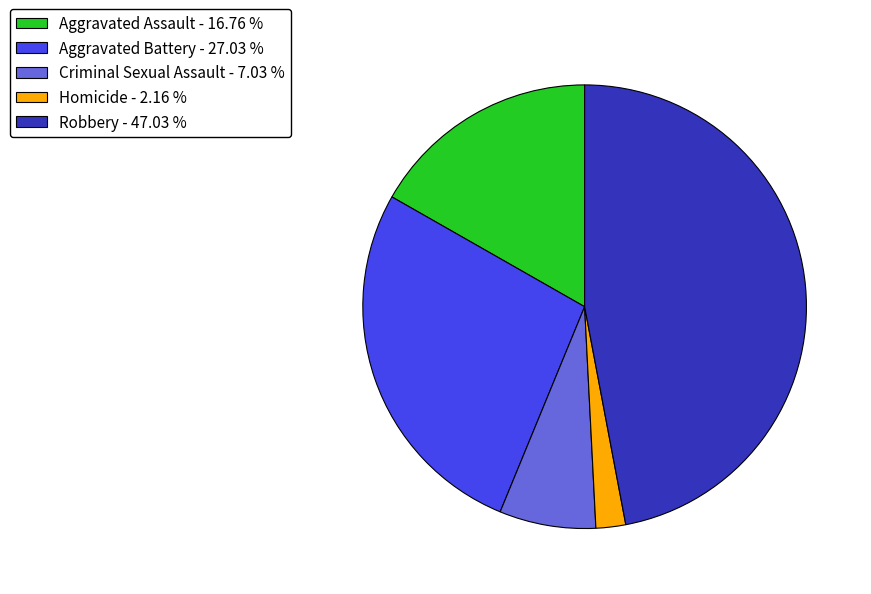

Does Homicide - 2.16 % represent more than half of the total?

No